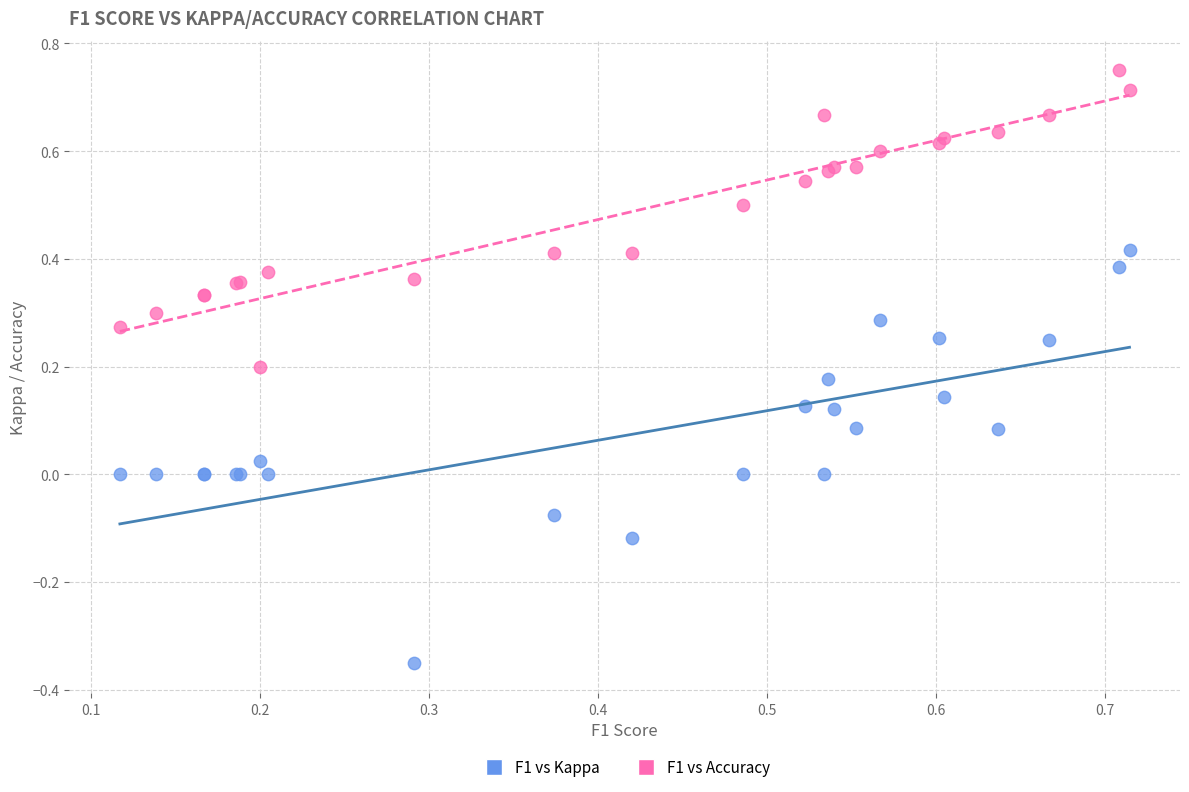

Which series reaches the minimum Y coordinate?

F1 vs Kappa